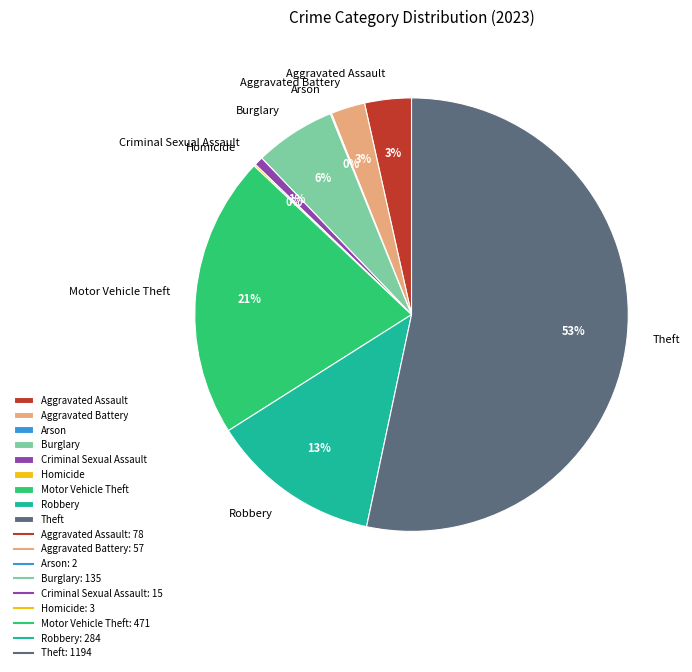

Is it true that Criminal Sexual Assault is 6% of the pie?

False